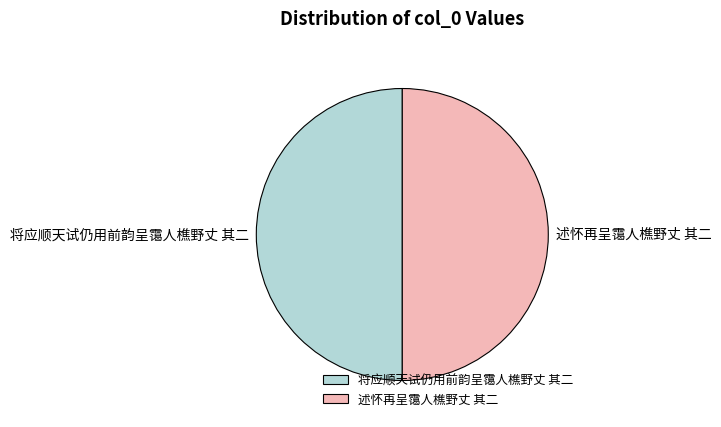

What is the ratio of the value at 将应顺天试仍用前韵呈霭人樵野丈 其二 to the value at 述怀再呈霭人樵野丈 其二?

1.0